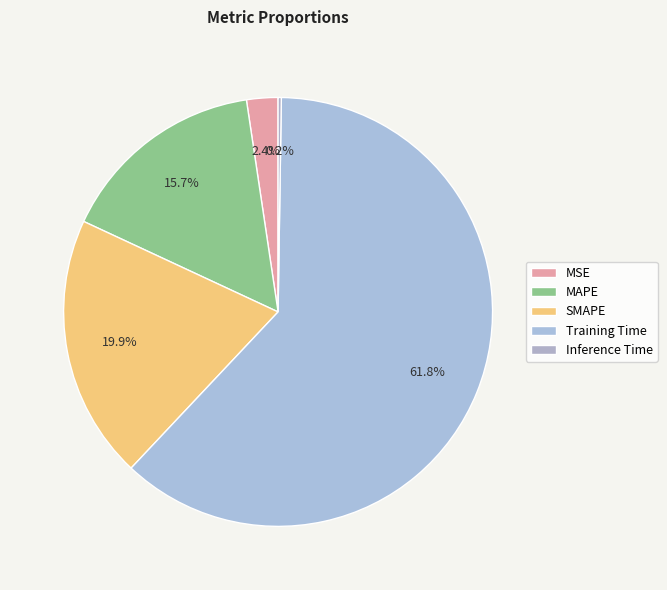

Which slice is the smallest?

Inference Time